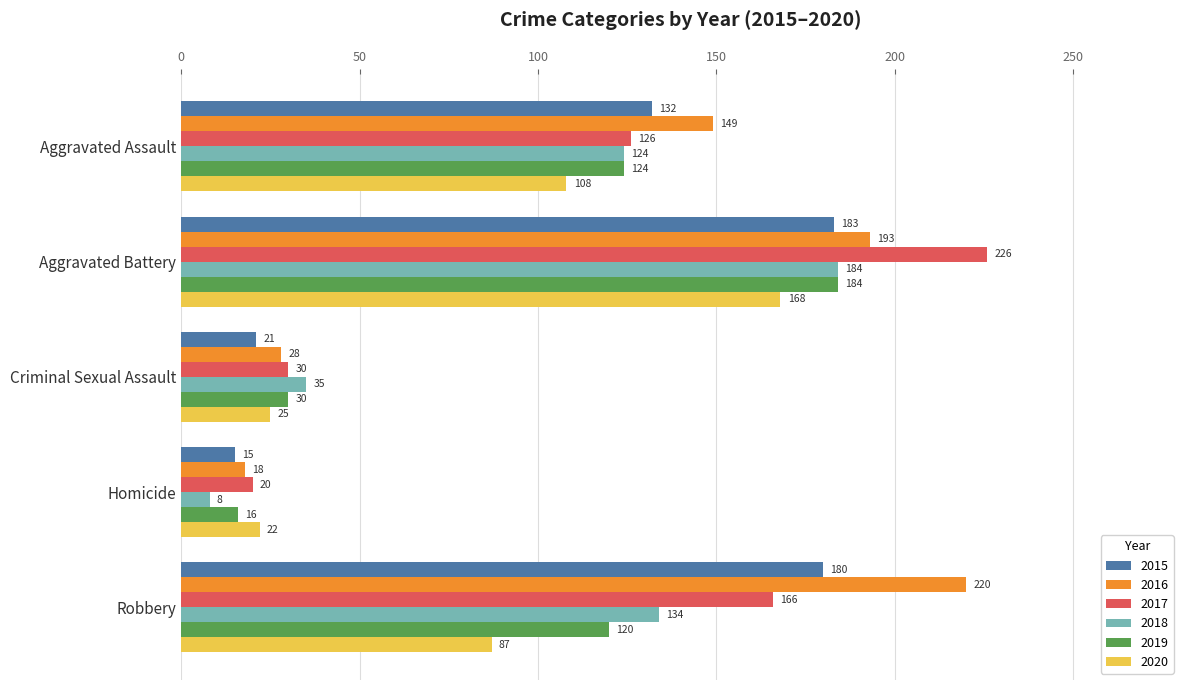

What is the approximate value of 2020 at Aggravated Assault, to the nearest 50?

100